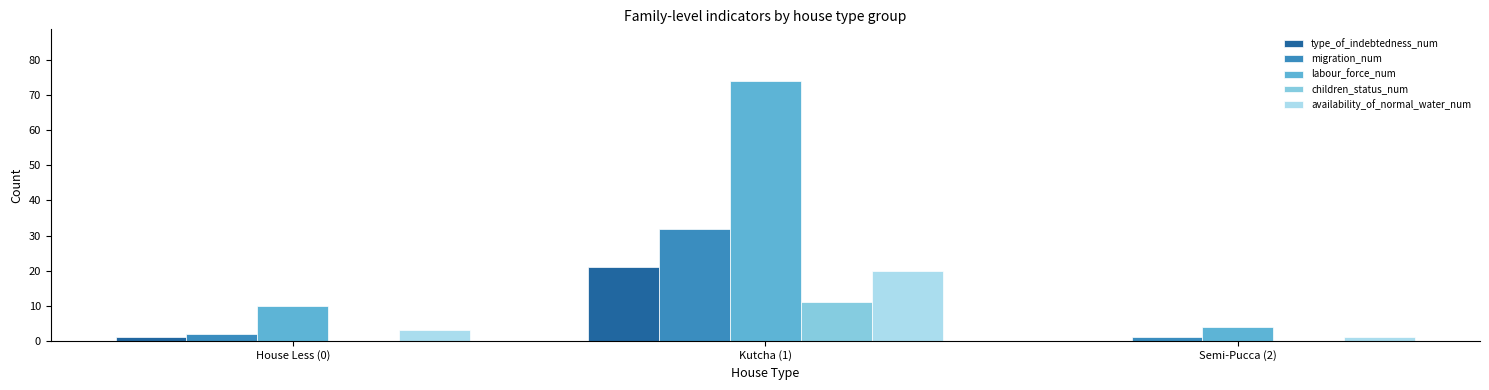

What is the average value of the labour_force_num series?

29